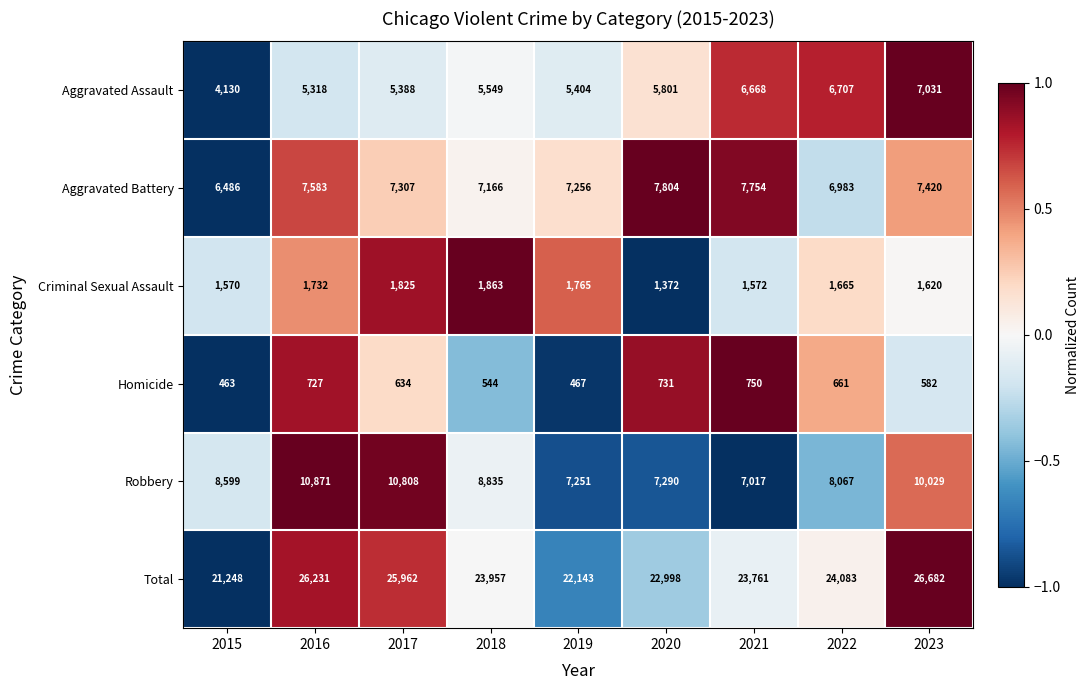

Which series changed the most between 2017 and 2020?

Robbery